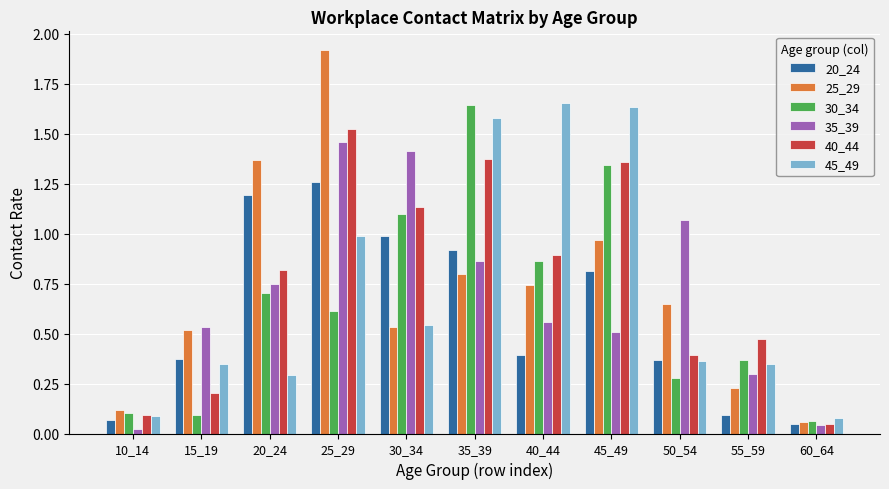

At how many categories does at least one series exceed 0?

11